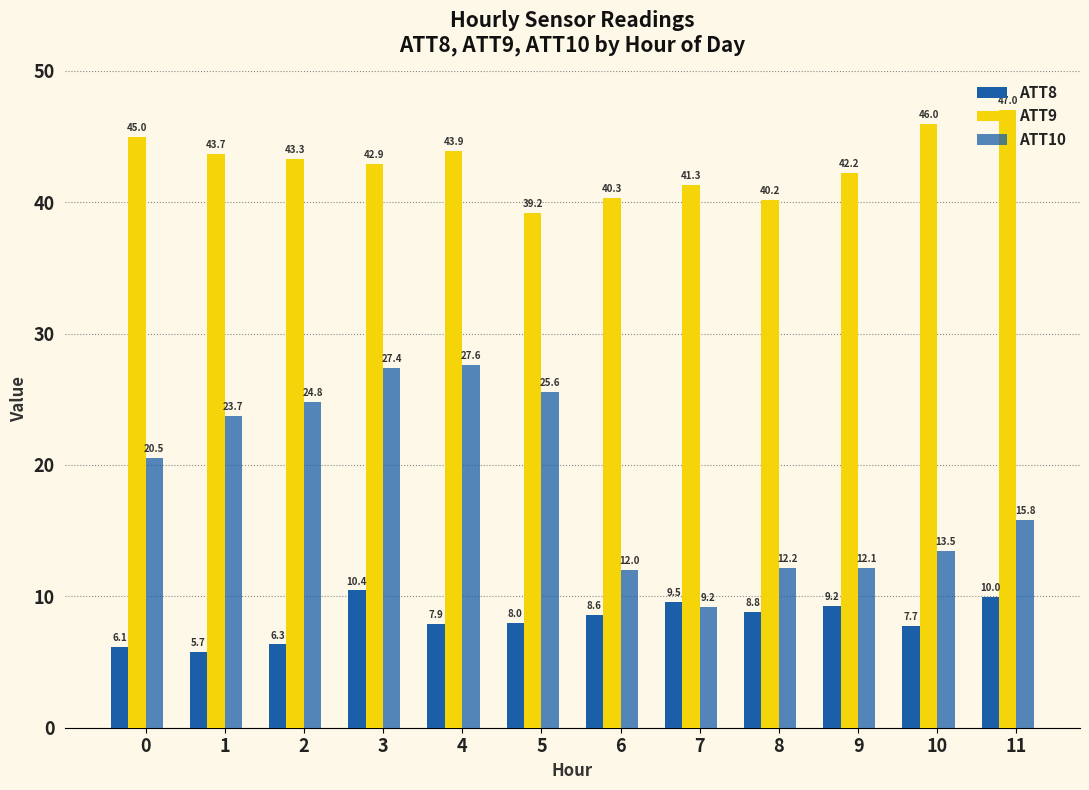

What is the smallest value displayed?

5.7